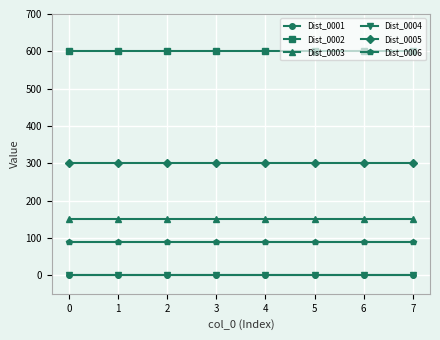

Is this an area chart (filled region under the line)?

No